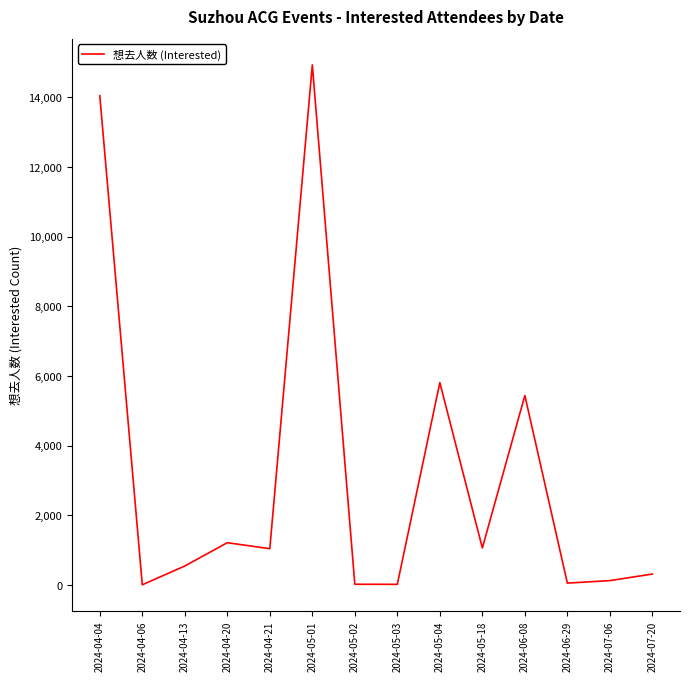

What is the difference between the values at 2024-05-18 and 2024-04-21?

21